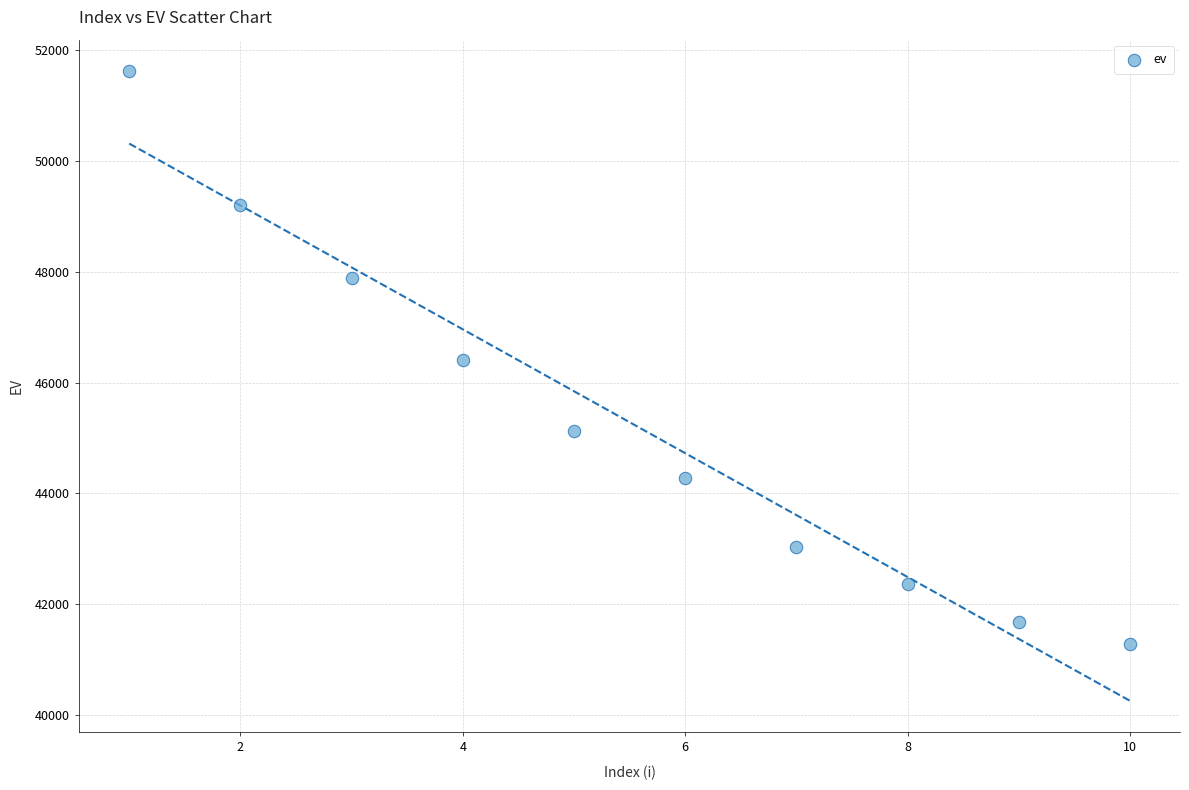

What is the average Y value?

45285.5